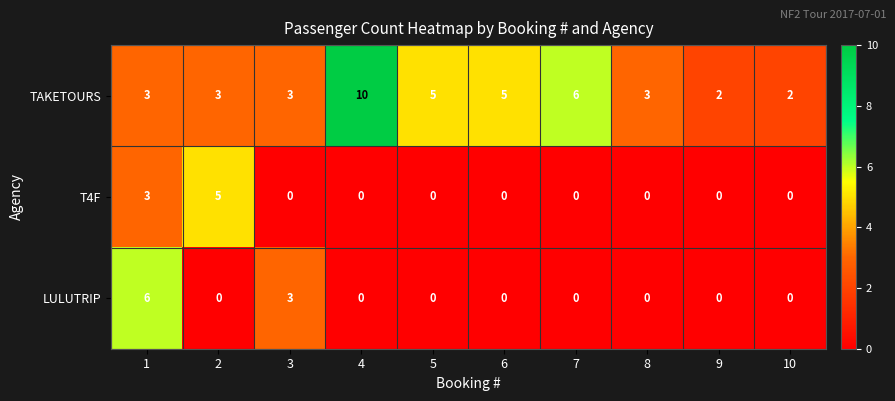

What is the difference between the maximum and minimum values in the LULUTRIP series?

6